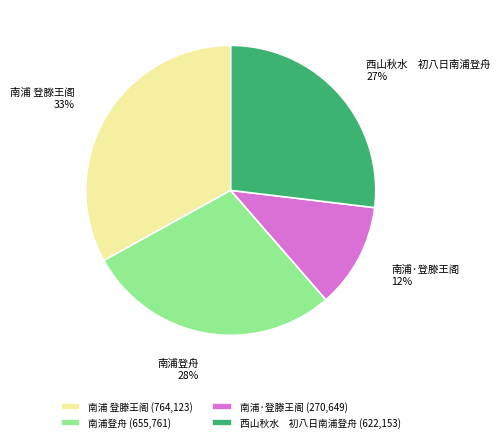

To the nearest percent, what is the average slice percentage?

25%